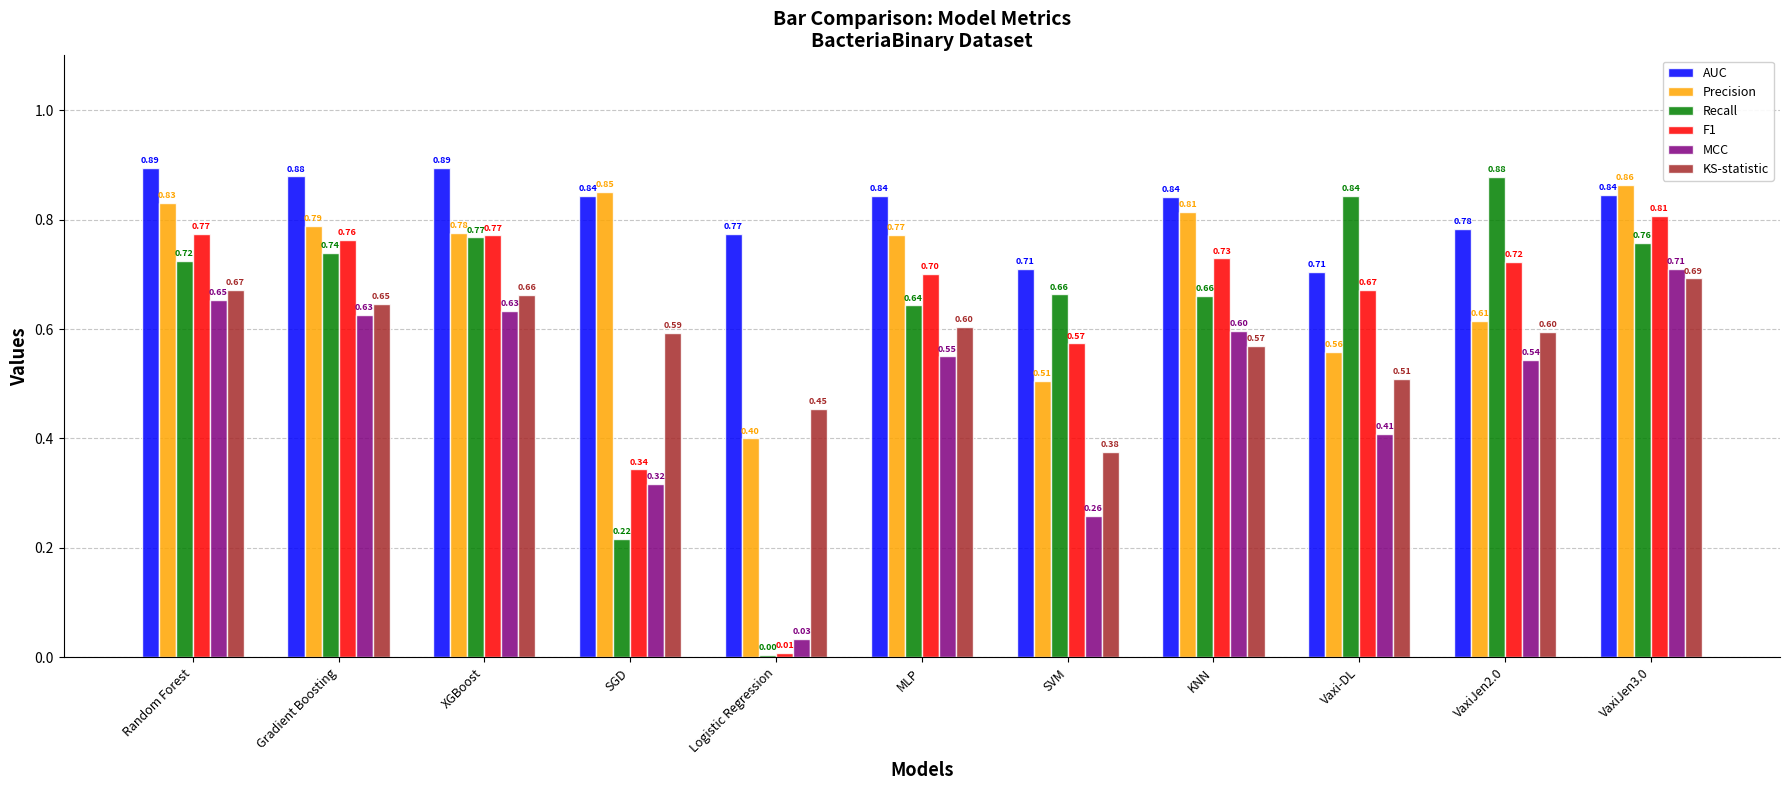

How many bars are there in total?

66